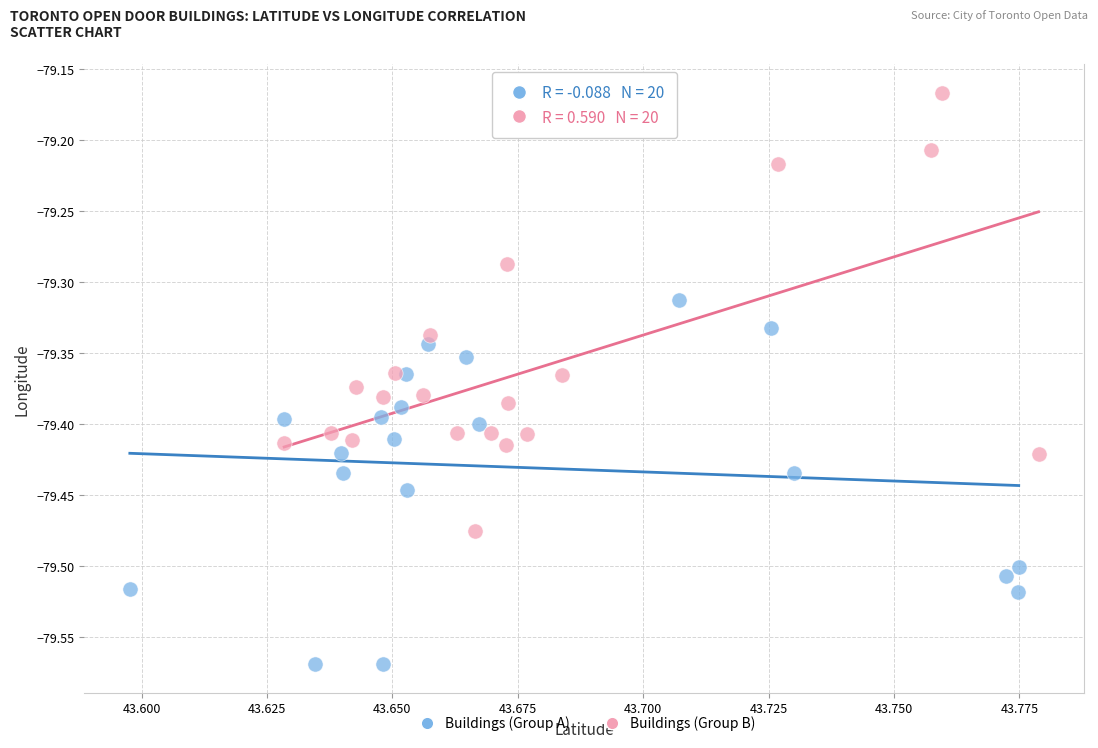

Which series contains the lowest Y value?

Buildings (Group A)